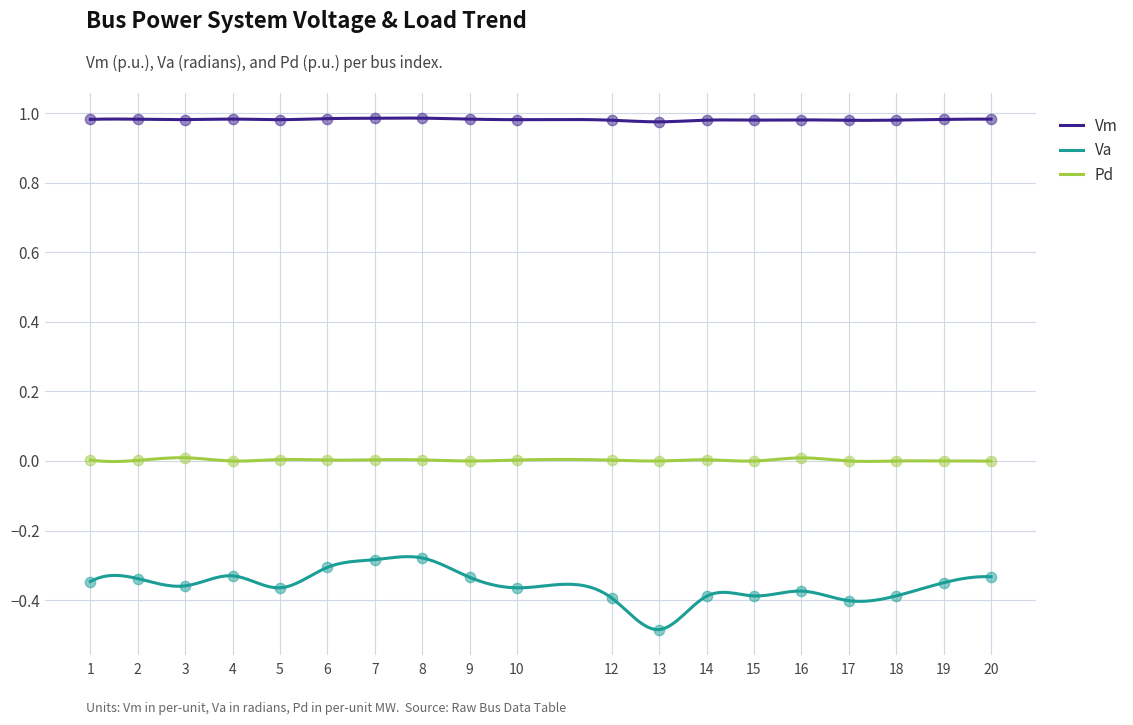

What is the total value across all series at 7?

0.7